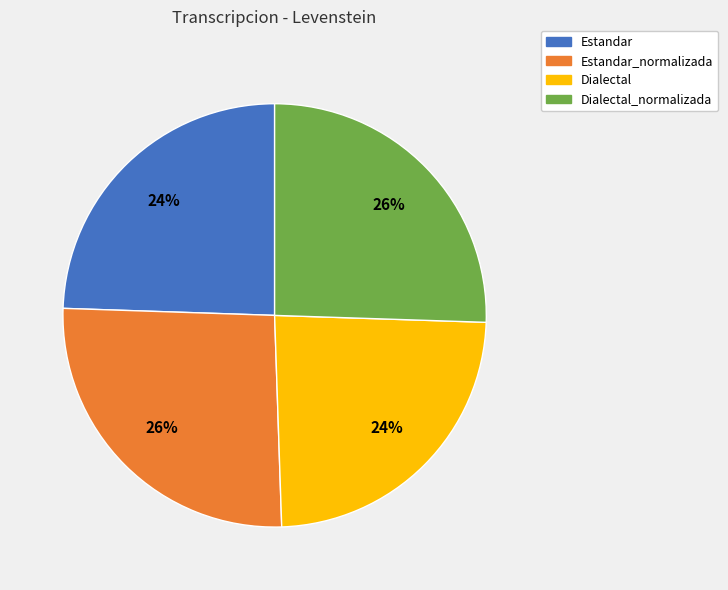

How many slices are in this pie chart?

4